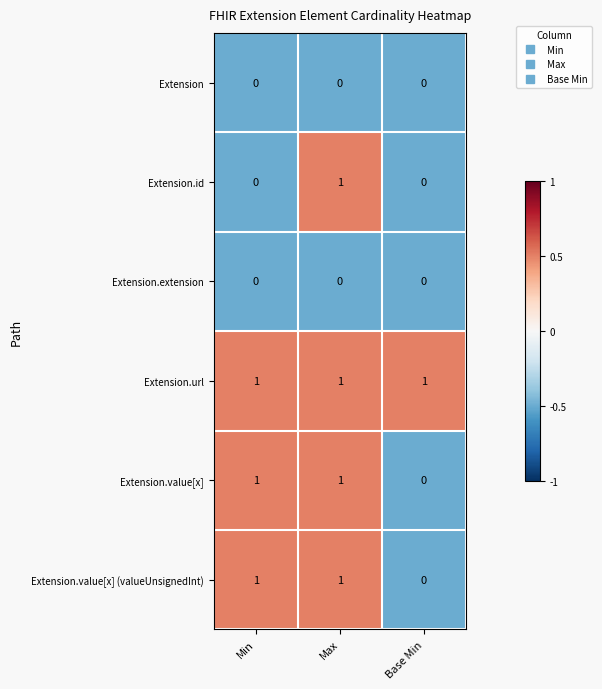

True or false: Extension.extension has a value of 0 at Max.

True